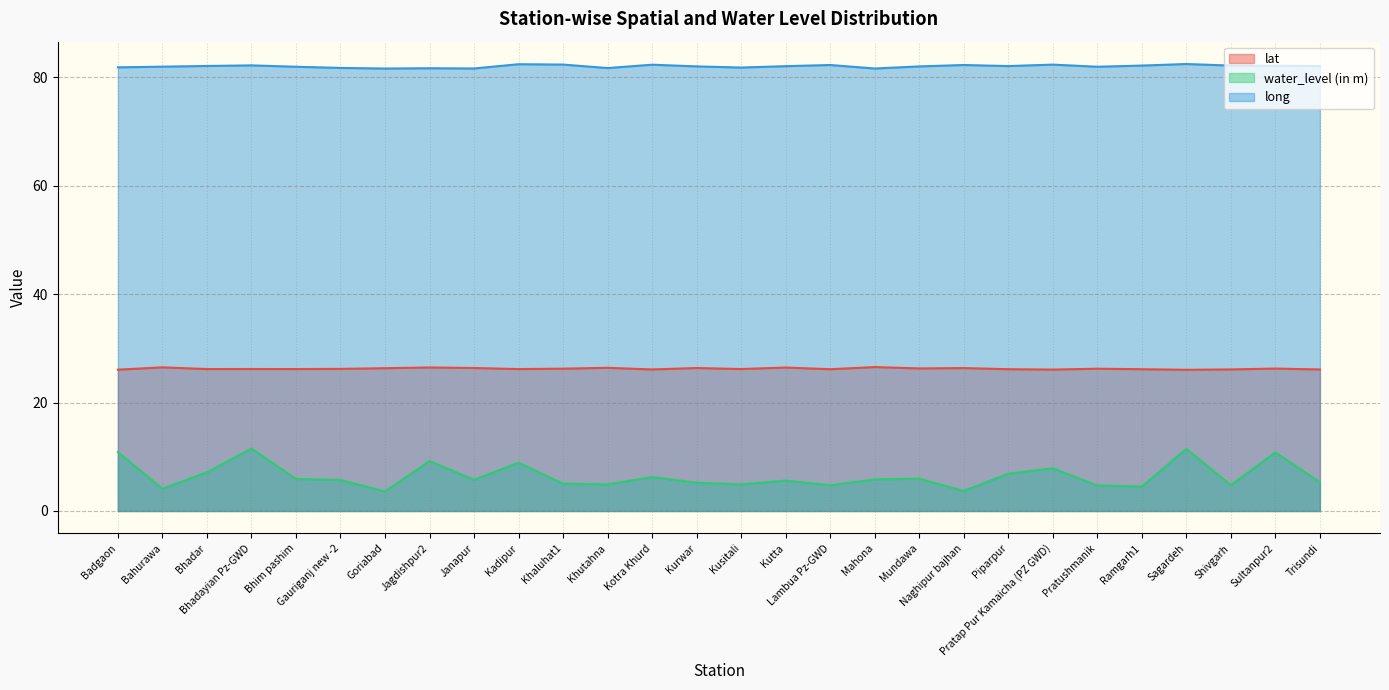

Rank the series at Bhadar from highest to lowest value.

long, lat, water_level (in m)